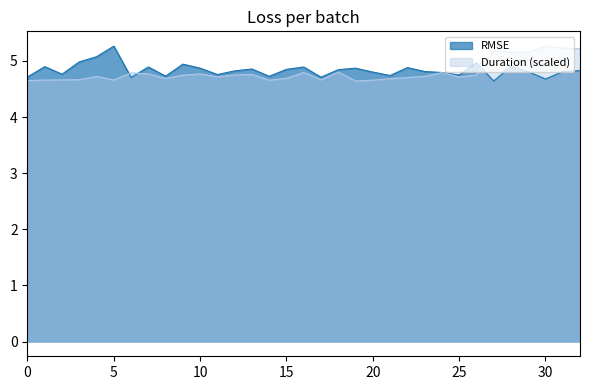

Which category has the highest value across all series?

5